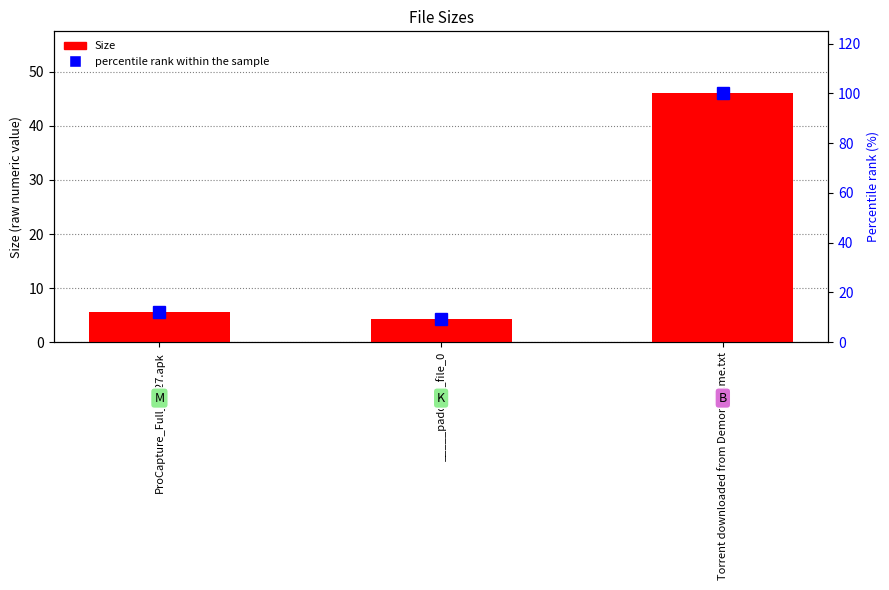

Is it true that percentile rank within the sample equals 2.2 at _____padding_file_0?

False